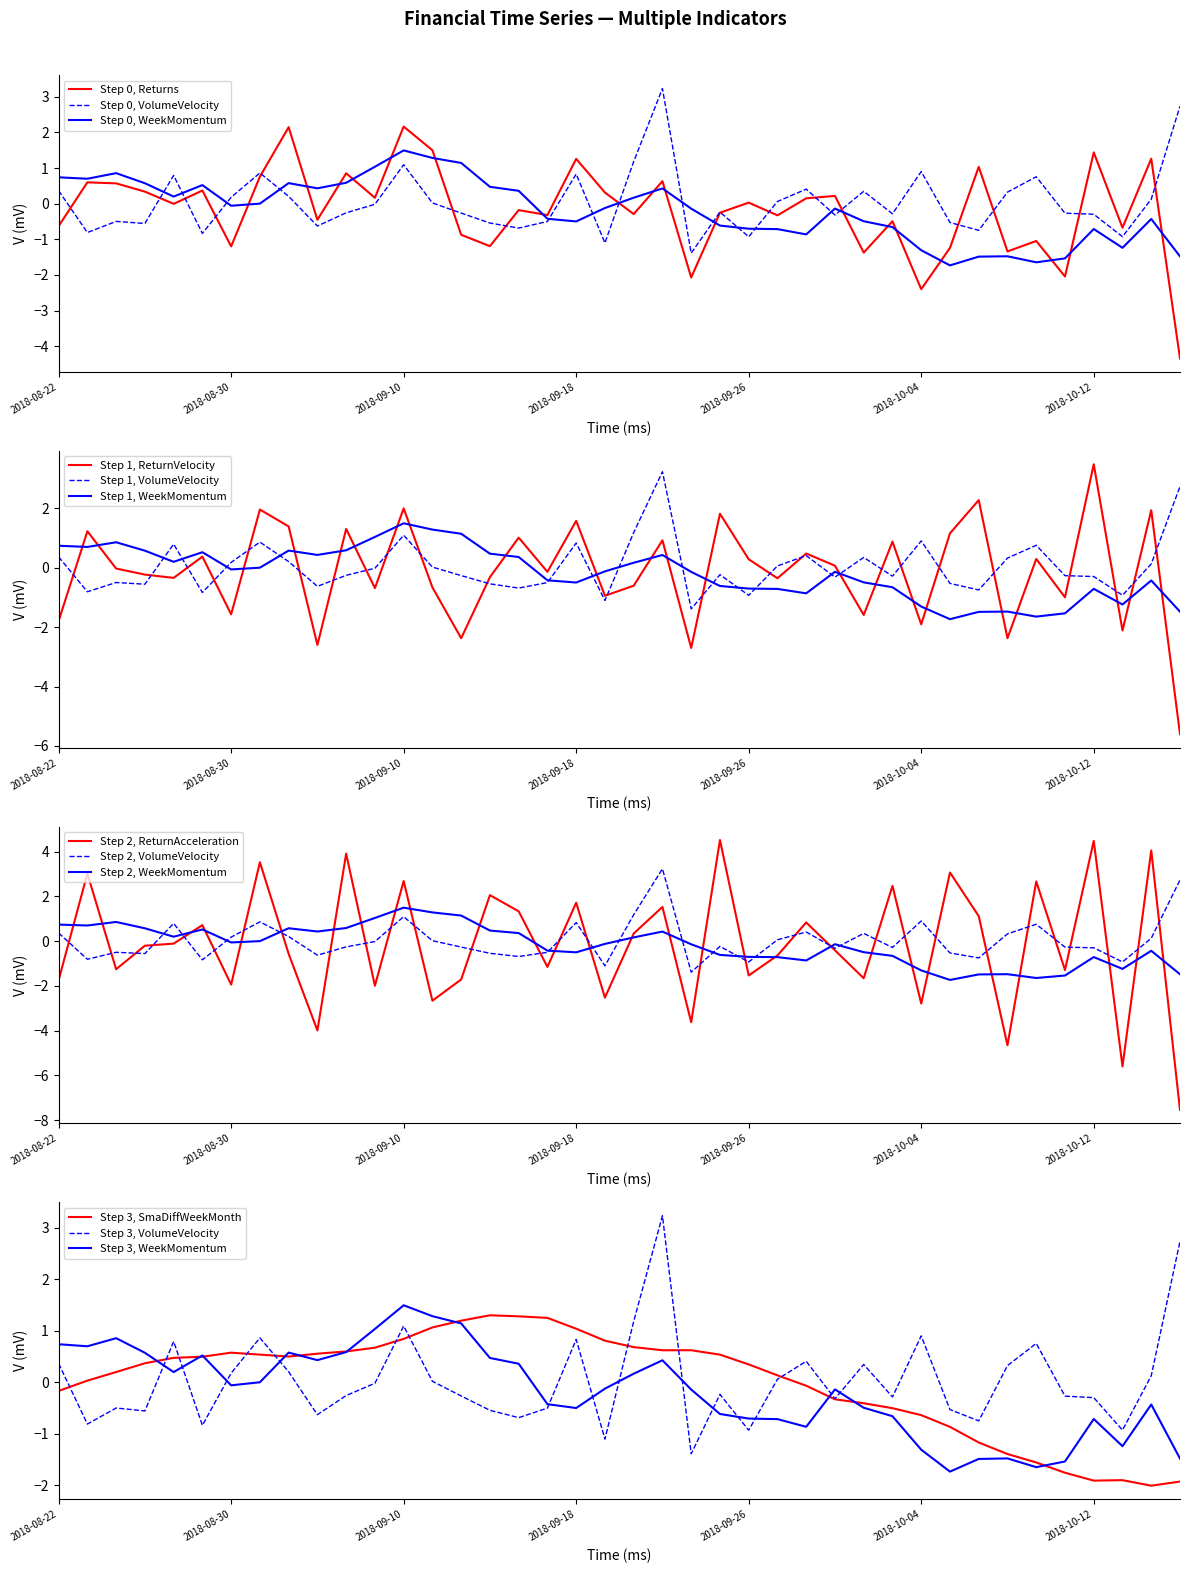

What is the label of the 26th point from the right?

2018-09-12